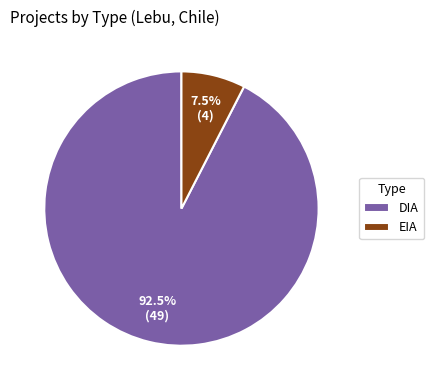

To the nearest percent, what is the combined percentage of EIA and DIA?

100%